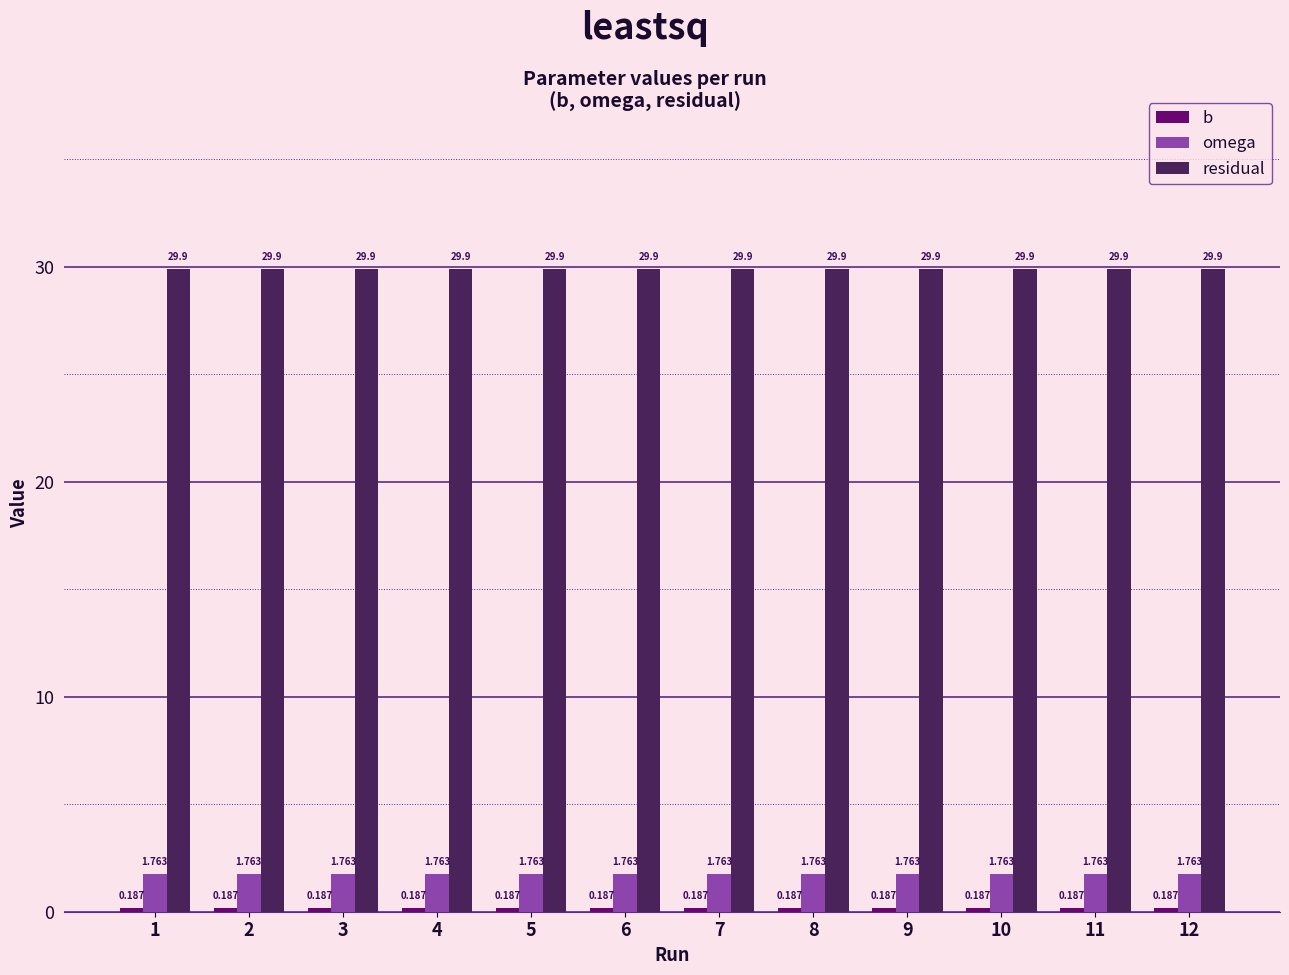

At how many categories does at least one series exceed 5?

12